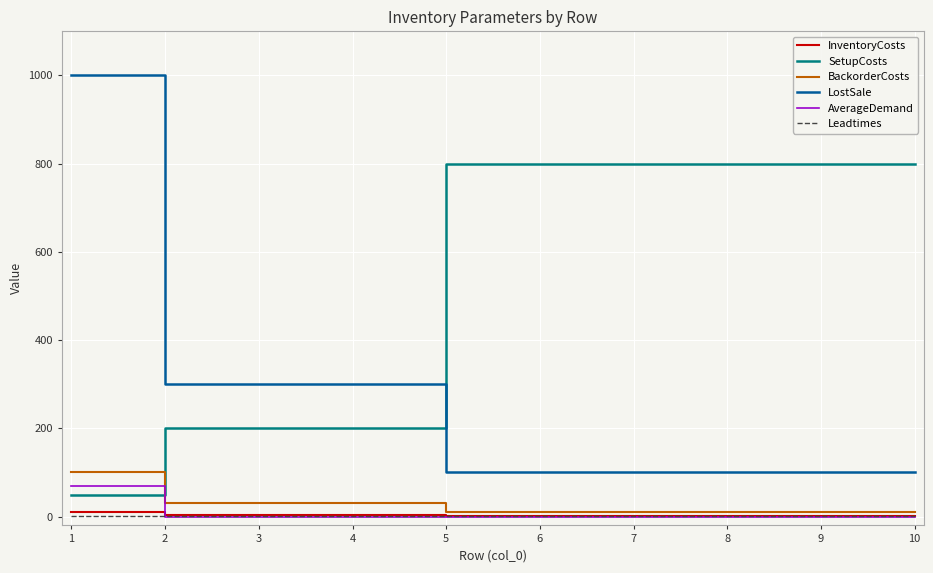

What value does the SetupCosts series have at 4, to the nearest 50?

200